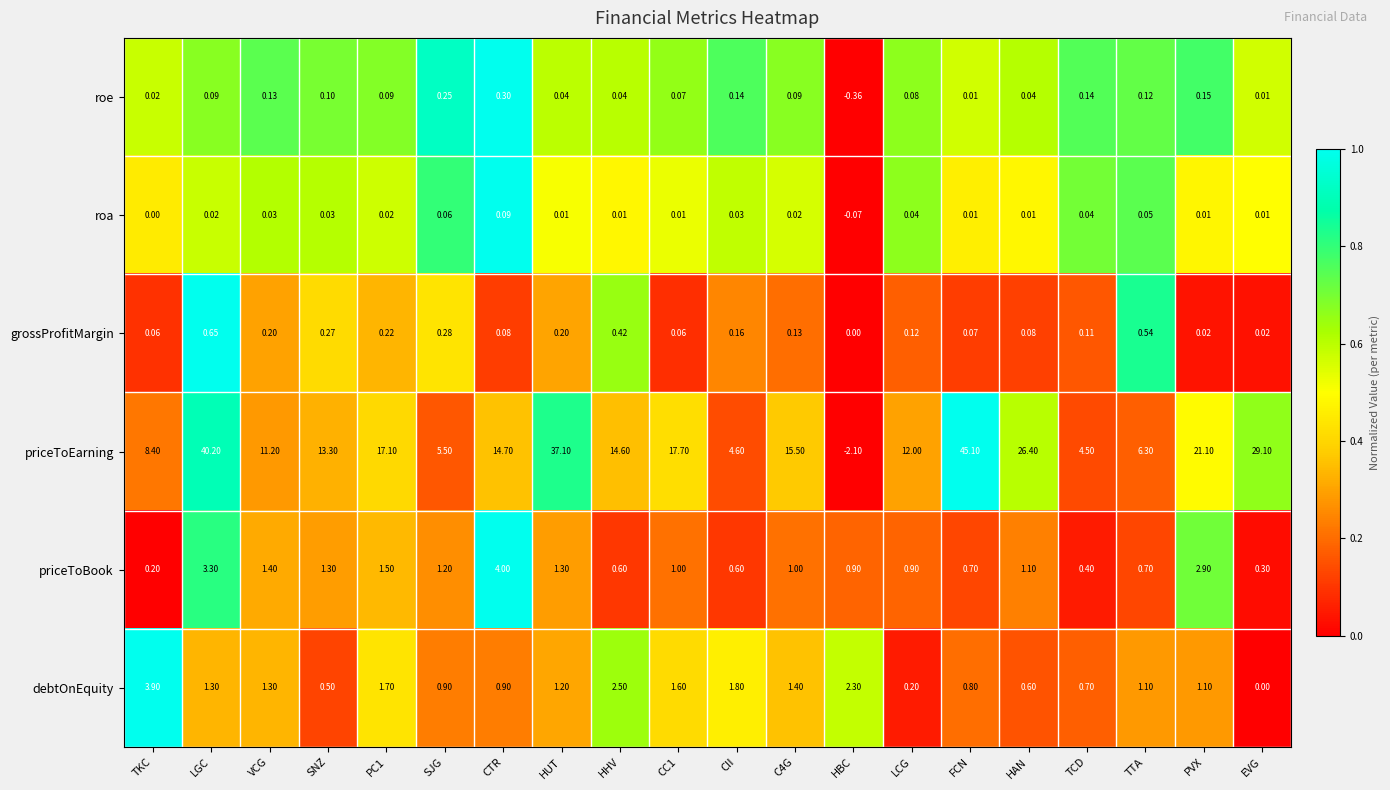

How many series are shown in this chart?

6